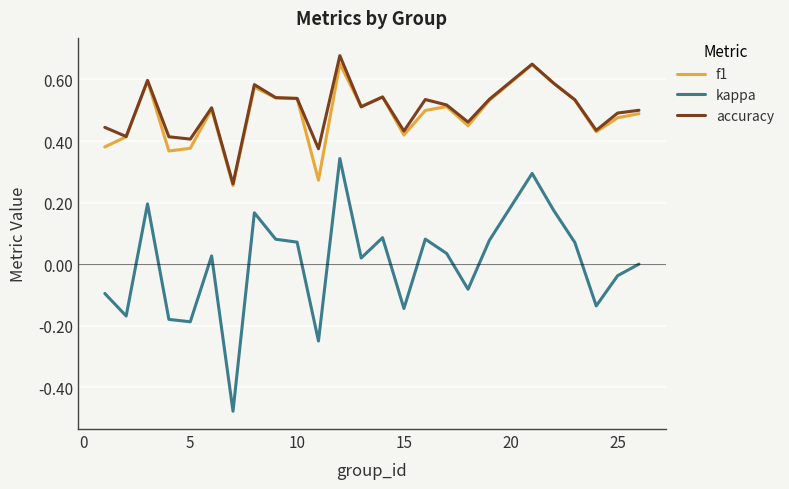

True or false: kappa and f1 cross at least once.

False